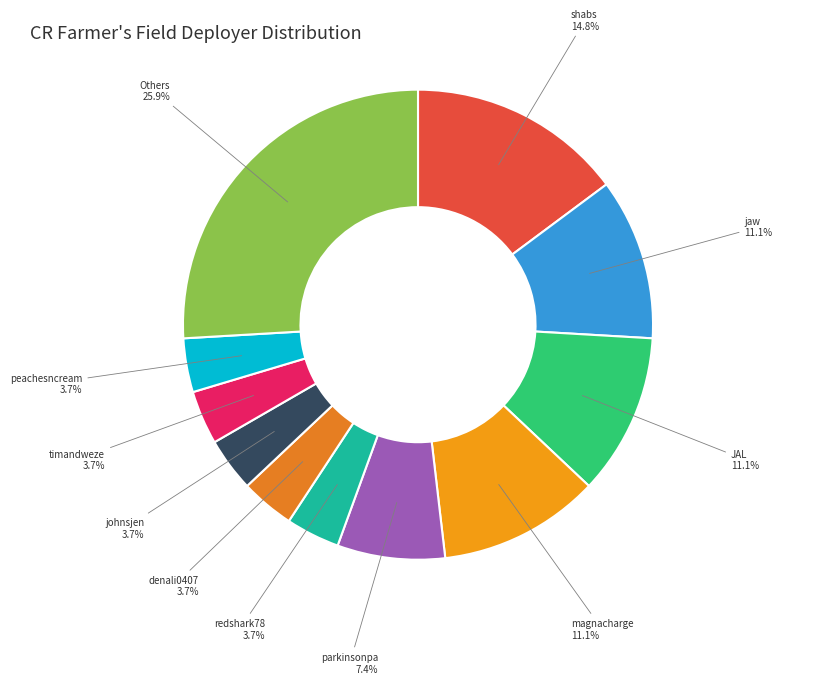

To the nearest percent, what is the average slice percentage?

9%